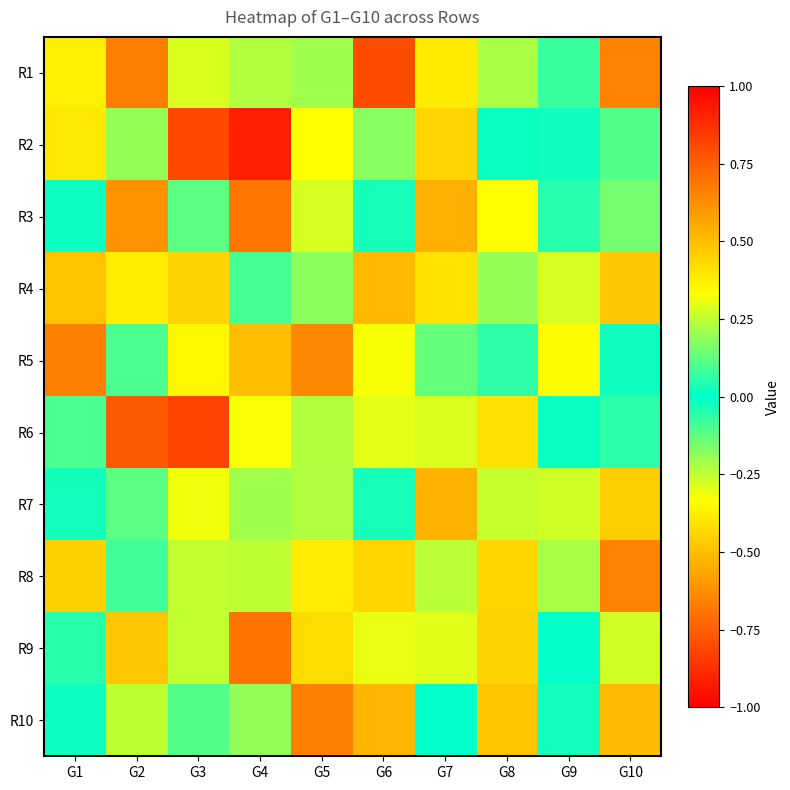

Reading right to left, what are all the values shown in this chart?

R1: G10=-0.7	G9=-0.1	G8=0.2	G7=-0.4	G6=0.8	G5=0.2	G4=-0.2	G3=0.3	G2=-0.7	G1=-0.4
R2: G10=-0.1	G9=0.0	G8=0.0	G7=-0.4	G6=-0.2	G5=0.3	G4=-0.9	G3=0.8	G2=-0.2	G1=0.4
R3: G10=0.2	G9=0.0	G8=0.3	G7=0.5	G6=0.0	G5=0.3	G4=-0.7	G3=0.1	G2=-0.6	G1=0.0
R4: G10=-0.5	G9=-0.3	G8=-0.2	G7=-0.4	G6=-0.5	G5=-0.2	G4=-0.1	G3=-0.4	G2=-0.4	G1=0.5
R5: G10=0.0	G9=-0.3	G8=0.1	G7=-0.1	G6=0.3	G5=-0.6	G4=0.5	G3=-0.4	G2=0.1	G1=0.7
R6: G10=0.1	G9=0.0	G8=0.4	G7=0.3	G6=-0.3	G5=-0.2	G4=0.3	G3=0.8	G2=-0.8	G1=-0.1
R7: G10=-0.5	G9=-0.3	G8=0.3	G7=-0.5	G6=-0.0	G5=-0.2	G4=0.2	G3=0.3	G2=0.1	G1=-0.0
R8: G10=0.7	G9=-0.2	G8=-0.4	G7=-0.2	G6=-0.4	G5=-0.4	G4=-0.2	G3=-0.3	G2=-0.1	G1=0.5
R9: G10=-0.3	G9=0.0	G8=0.4	G7=0.3	G6=-0.3	G5=0.4	G4=-0.7	G3=0.3	G2=0.5	G1=-0.1
R10: G10=-0.5	G9=0.0	G8=-0.5	G7=0.0	G6=0.5	G5=-0.7	G4=0.2	G3=0.1	G2=0.2	G1=-0.0